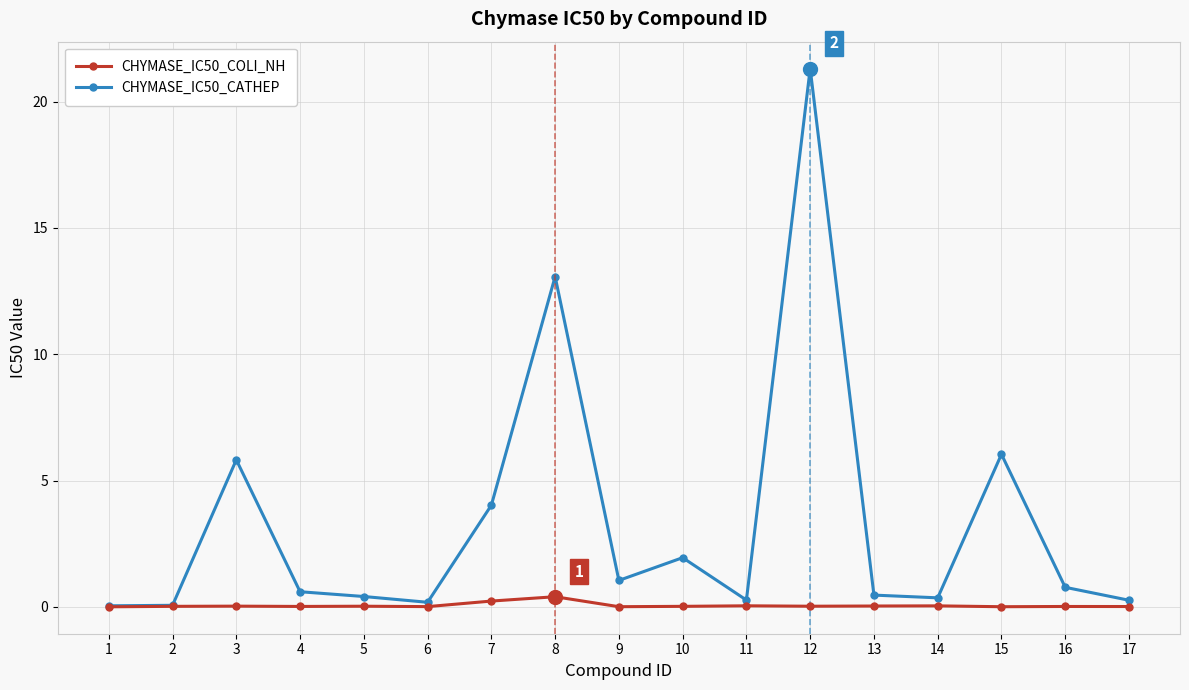

The CHYMASE_IC50_CATHEP series shows 13.1 at 8. True or false?

True